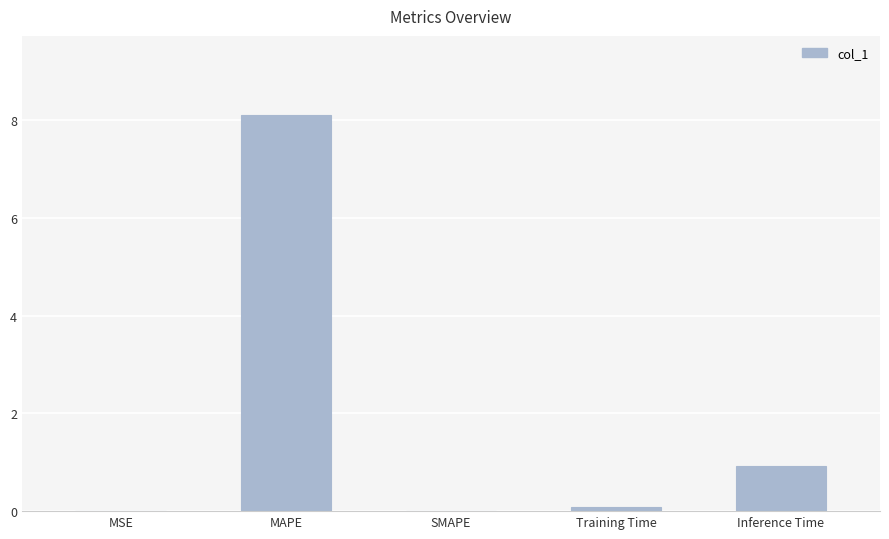

Count the number of categories in the chart.

5